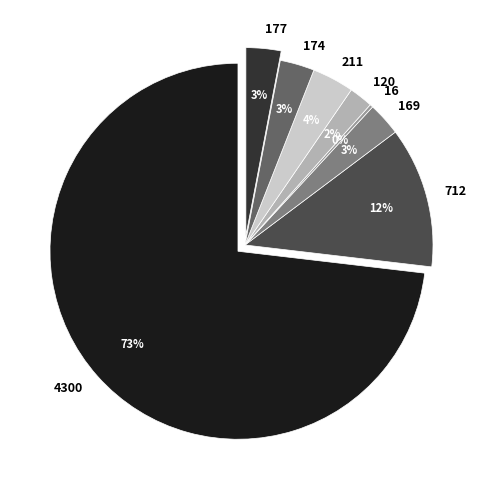

Which slice is the largest?

4300